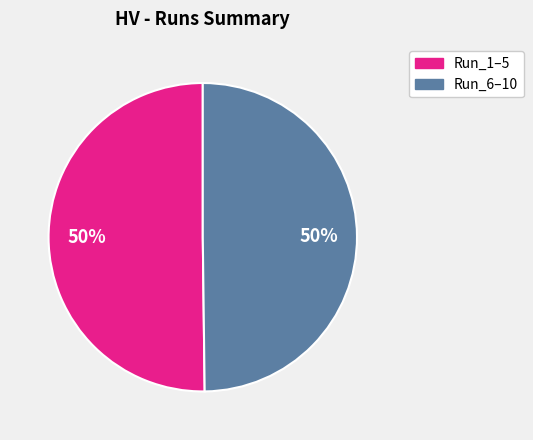

To the nearest percent, what is the average slice percentage?

50%